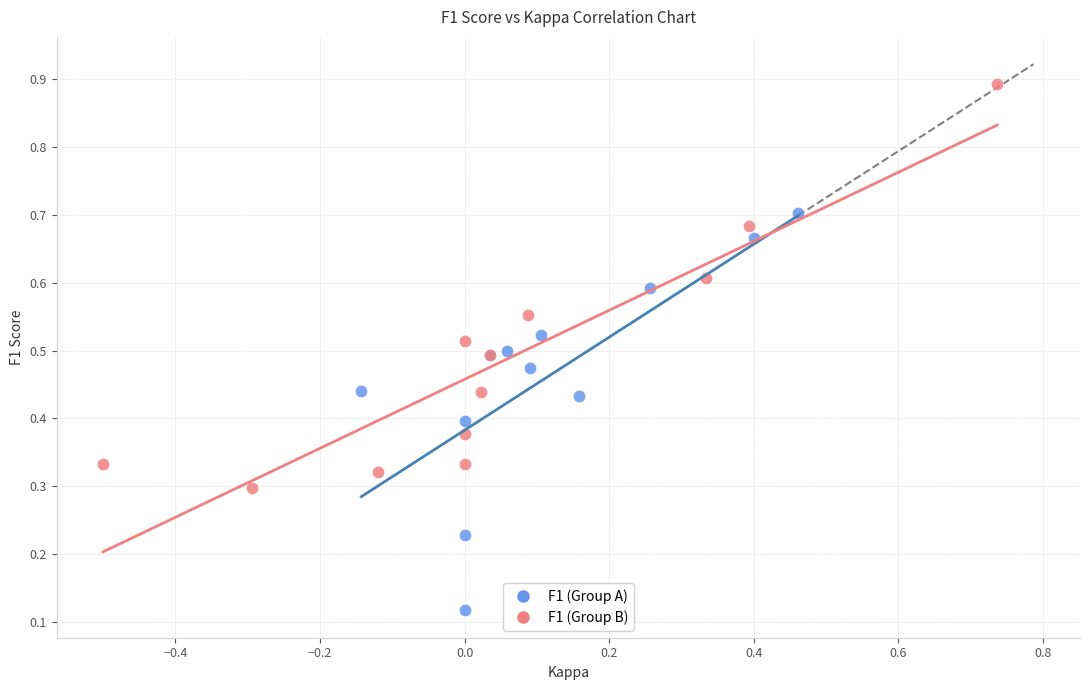

Which series contains the highest Y value?

F1 (Group B)